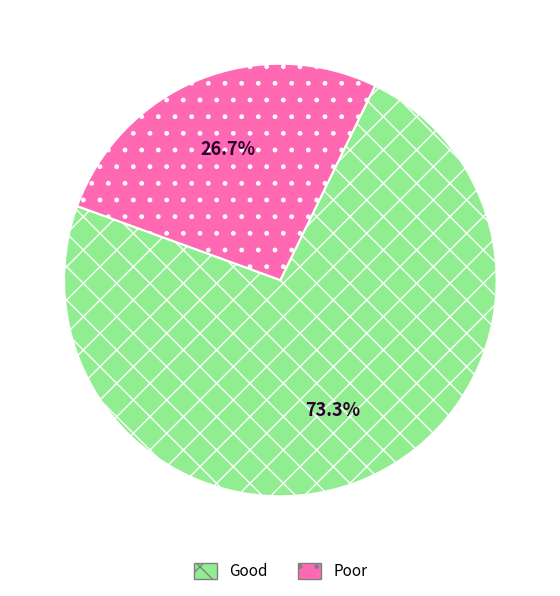

Is there any slice that represents more than half of the pie?

Yes